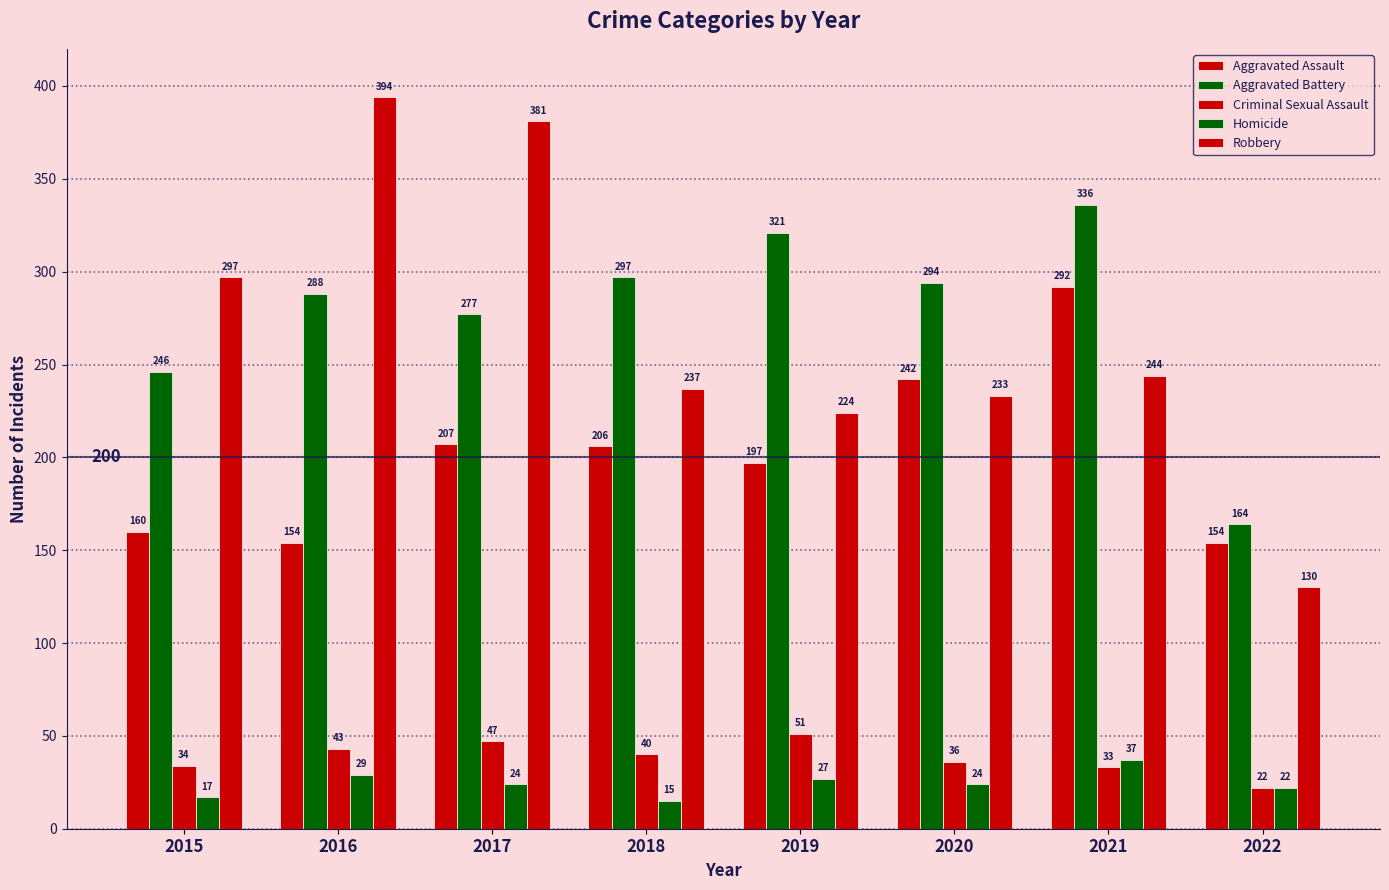

What is the approximate value of Aggravated Assault at 2015?

160